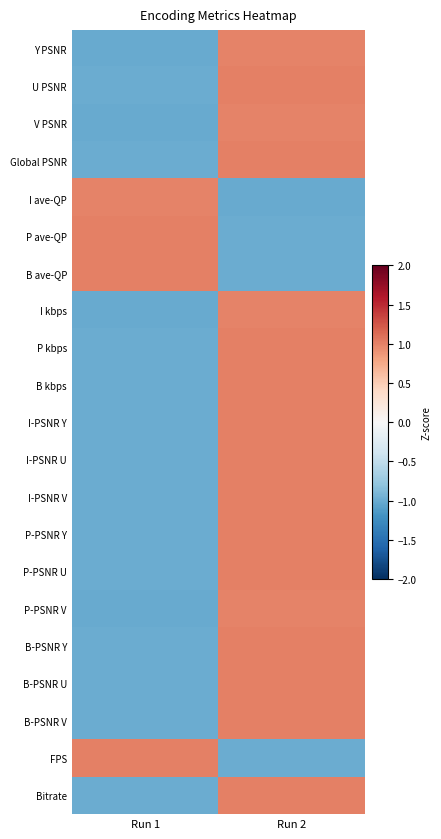

Reading right to left, what are all the values shown in this chart?

Y PSNR: Run 2=1.0	Run 1=-1.0
U PSNR: Run 2=1.0	Run 1=-1.0
V PSNR: Run 2=1.0	Run 1=-1.0
Global PSNR: Run 2=1.0	Run 1=-1.0
I ave-QP: Run 2=-1.0	Run 1=1.0
P ave-QP: Run 2=-1.0	Run 1=1.0
B ave-QP: Run 2=-1.0	Run 1=1.0
I kbps: Run 2=1.0	Run 1=-1.0
P kbps: Run 2=1.0	Run 1=-1.0
B kbps: Run 2=1.0	Run 1=-1.0
I-PSNR Y: Run 2=1.0	Run 1=-1.0
I-PSNR U: Run 2=1.0	Run 1=-1.0
I-PSNR V: Run 2=1.0	Run 1=-1.0
P-PSNR Y: Run 2=1.0	Run 1=-1.0
P-PSNR U: Run 2=1.0	Run 1=-1.0
P-PSNR V: Run 2=1.0	Run 1=-1.0
B-PSNR Y: Run 2=1.0	Run 1=-1.0
B-PSNR U: Run 2=1.0	Run 1=-1.0
B-PSNR V: Run 2=1.0	Run 1=-1.0
FPS: Run 2=-1.0	Run 1=1.0
Bitrate: Run 2=1.0	Run 1=-1.0